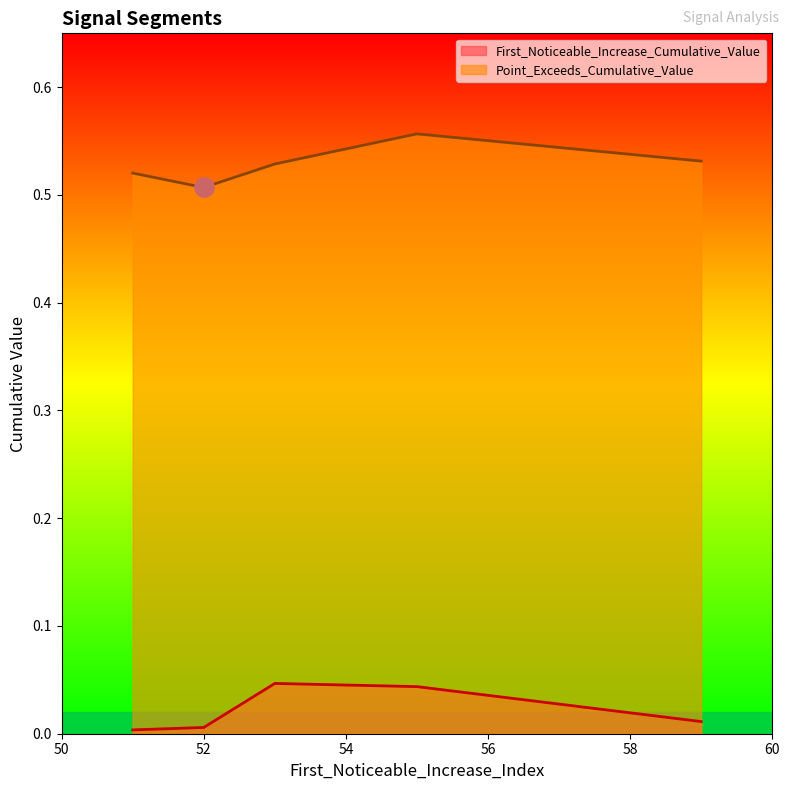

Rank the series by their average value, from lowest to highest.

First_Noticeable_Increase_Cumulative_Value, Point_Exceeds_Cumulative_Value